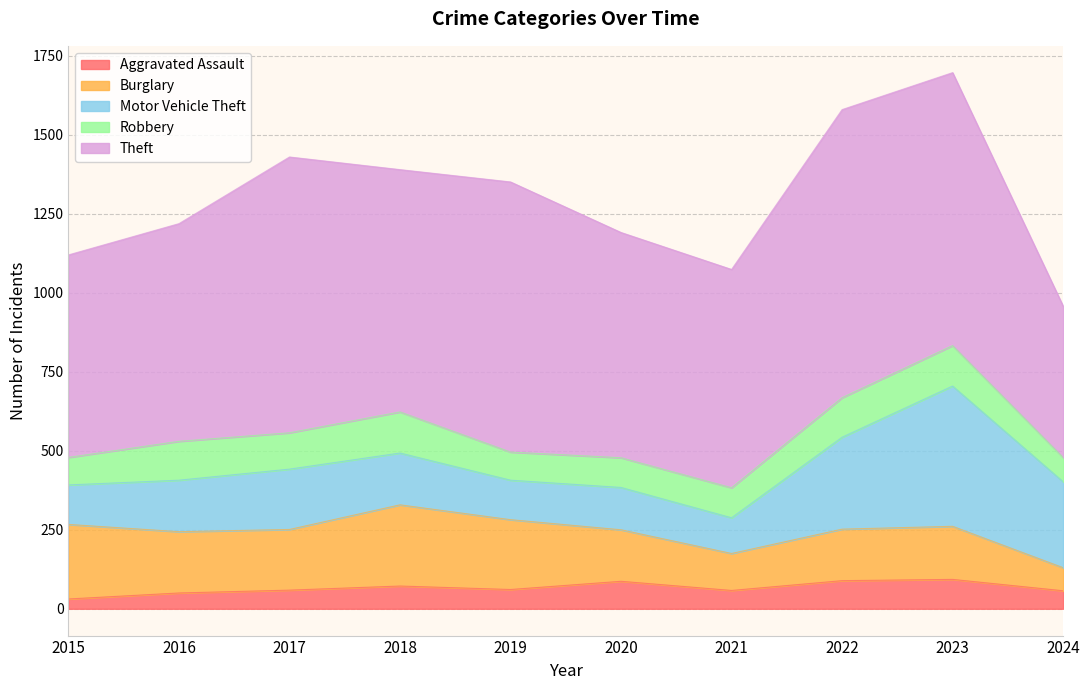

How many lines are shown in the chart?

5